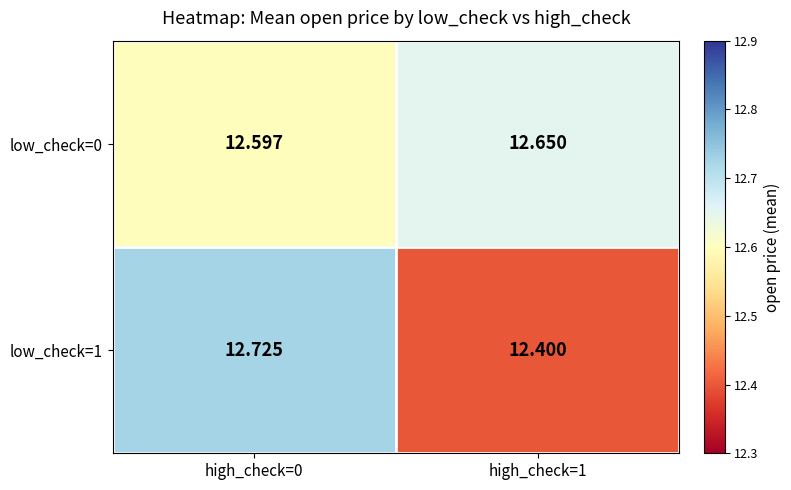

Is the value of low_check=0 at high_check=0 greater than the value of low_check=1 at high_check=1?

Yes